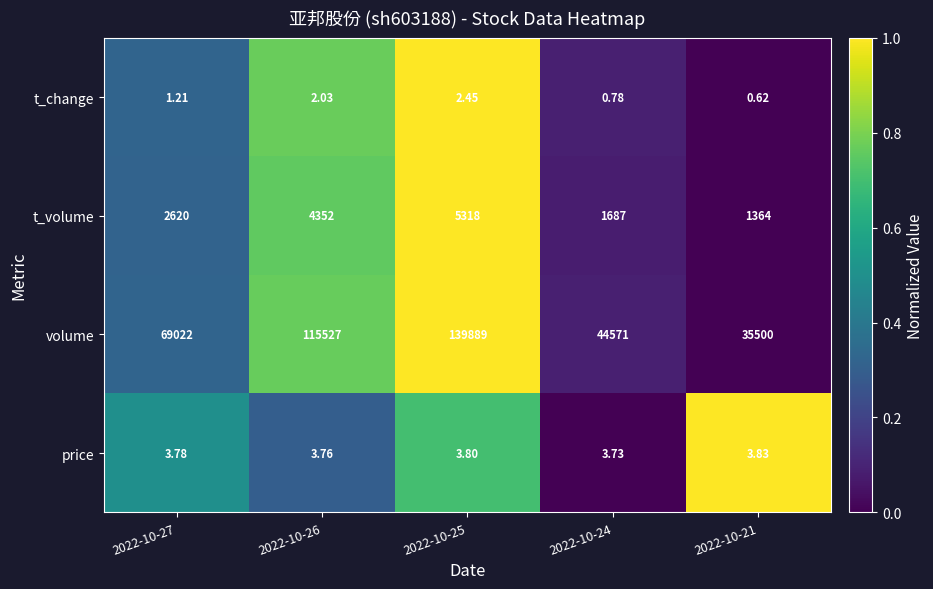

Which series has the largest total across all categories?

volume